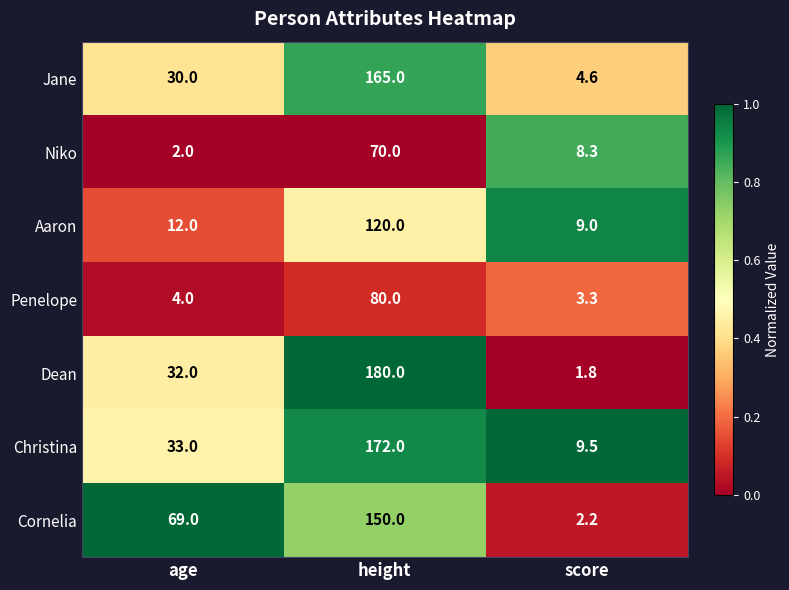

What is the average value of the Jane series?

66.5